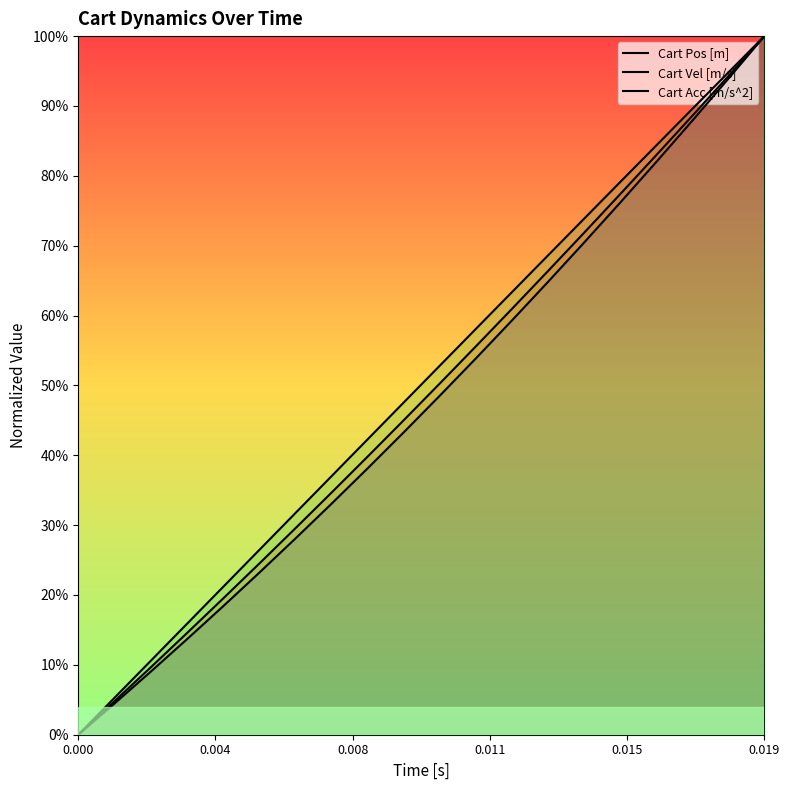

What are all the series names shown in the legend?

Cart Pos [m], Cart Vel [m/s], Cart Acc [m/s^2]